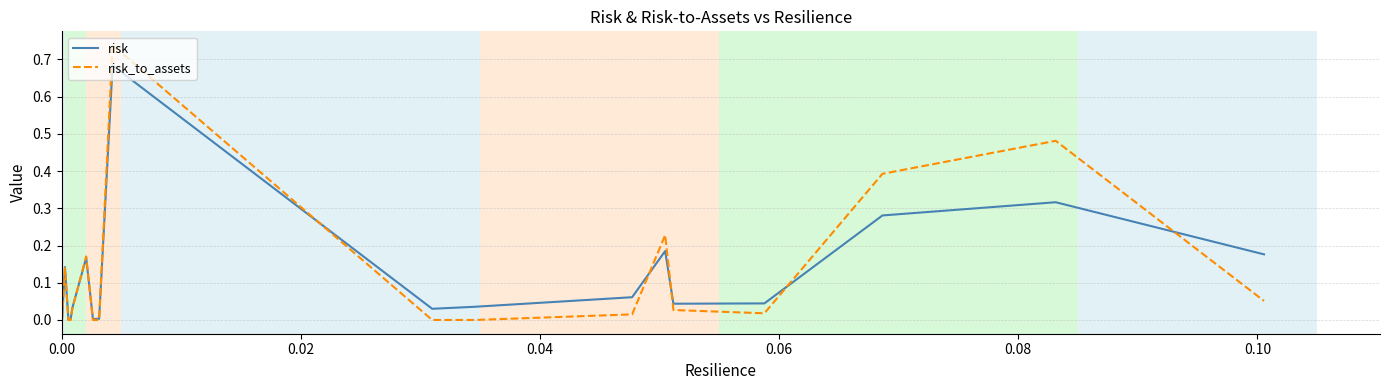

Which series has the widest spread of values?

risk_to_assets